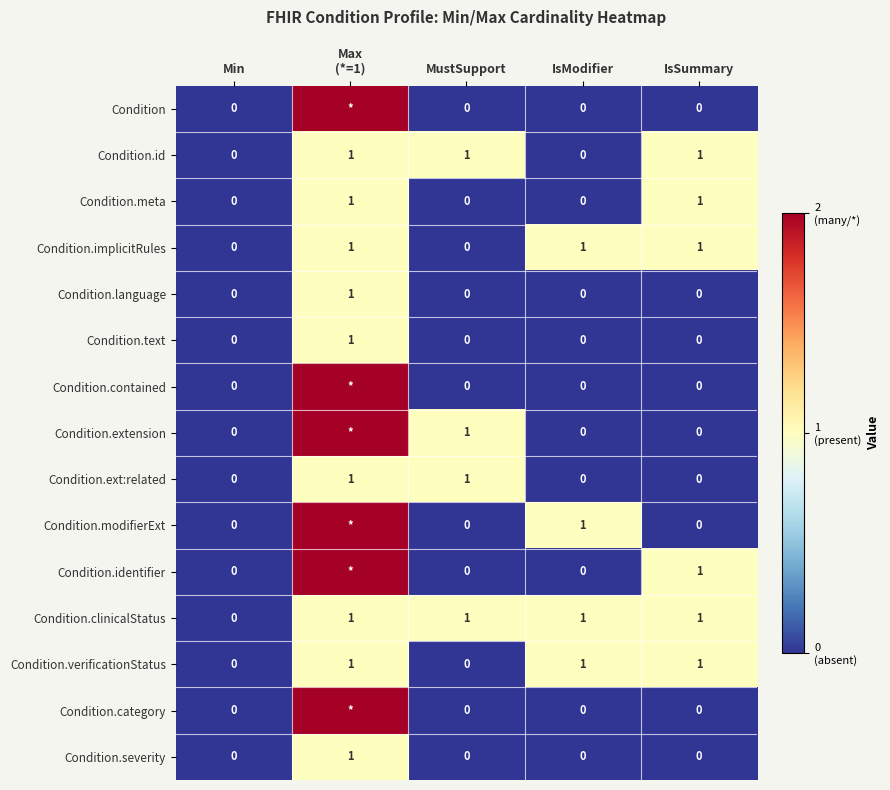

The Condition.id series shows 0 at IsModifier. True or false?

True